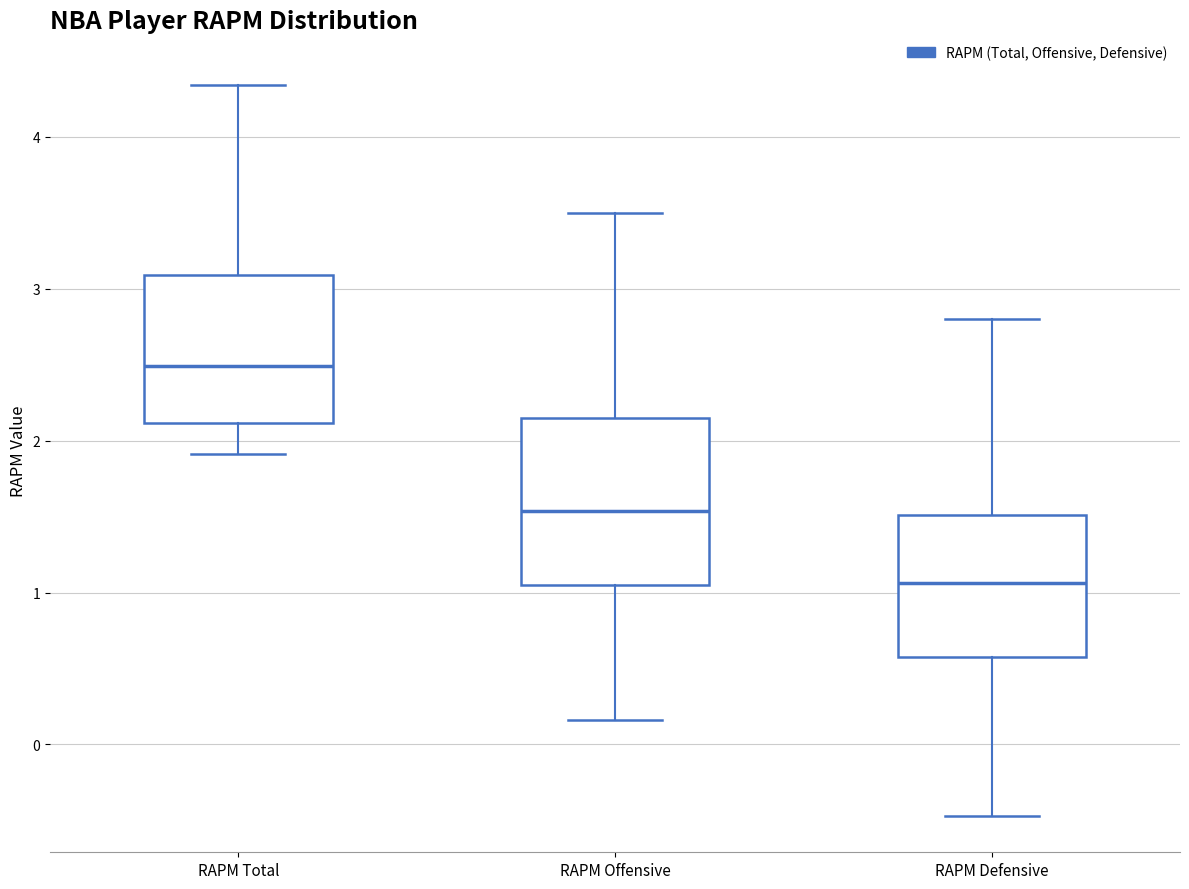

Which box is the tallest, from its lower edge to its upper edge?

RAPM Offensive